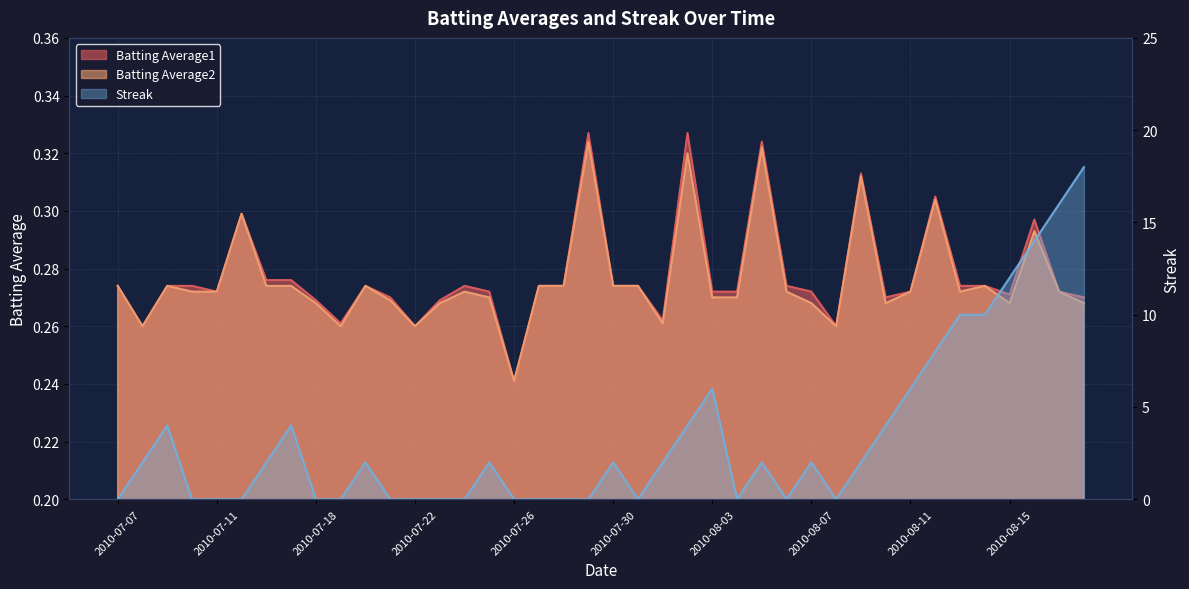

Count the Batting Average2 values in the range 0 to 1.

40